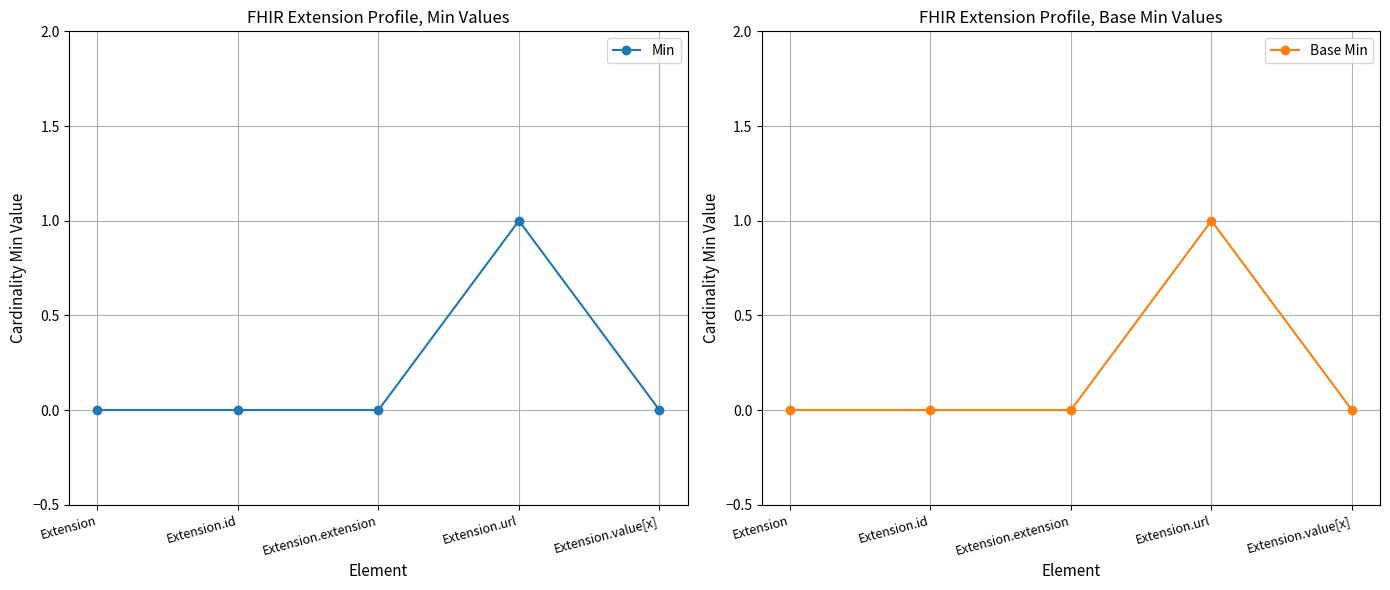

True or false: Base Min and Min intersect in this chart.

False